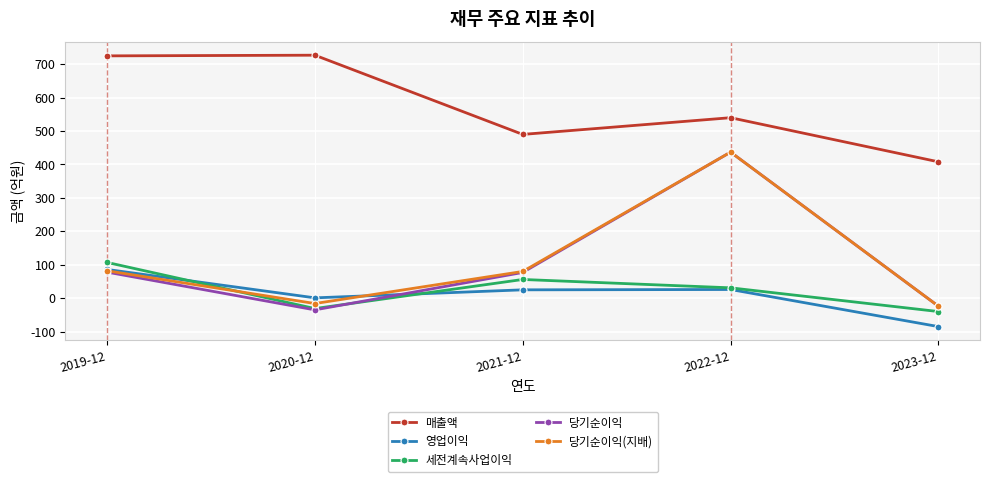

What position from the right is 2019-12?

5